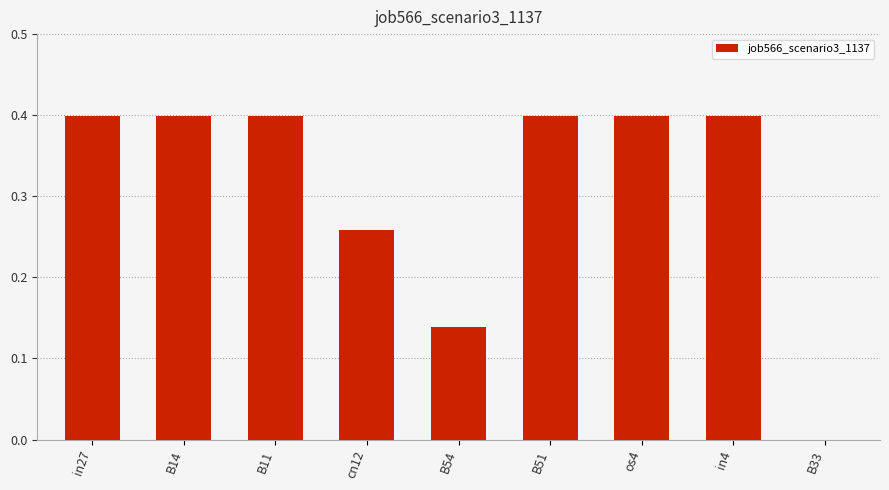

What is the sum of all values?

2.8